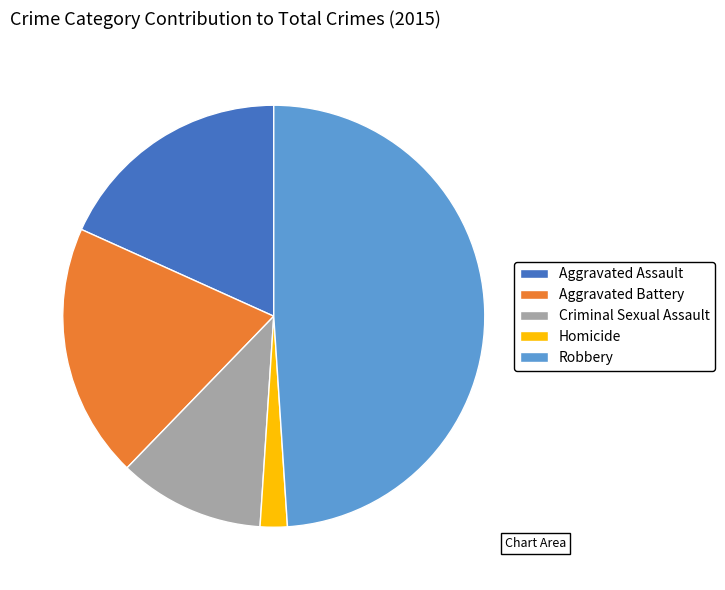

How many slices are in this pie chart?

5